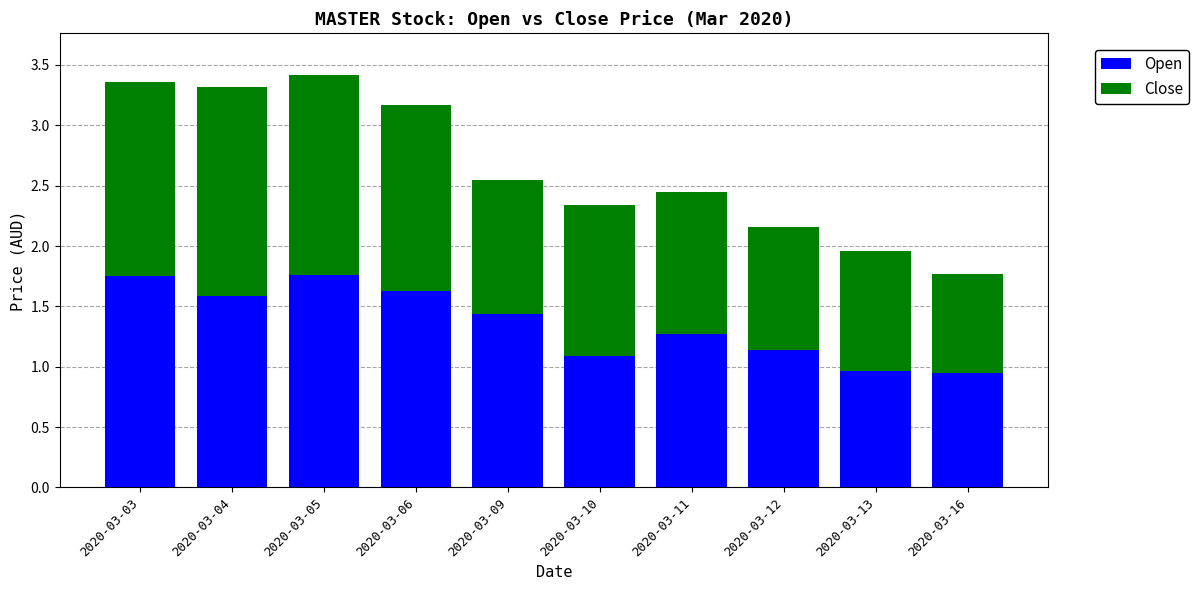

Are the bars horizontal?

No